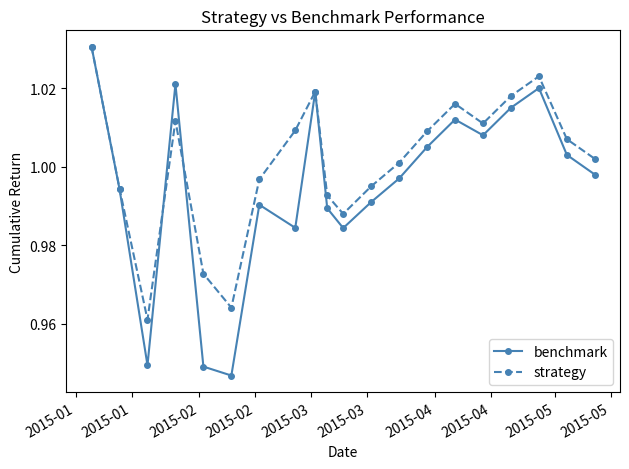

Which series has the largest range (max minus min)?

benchmark